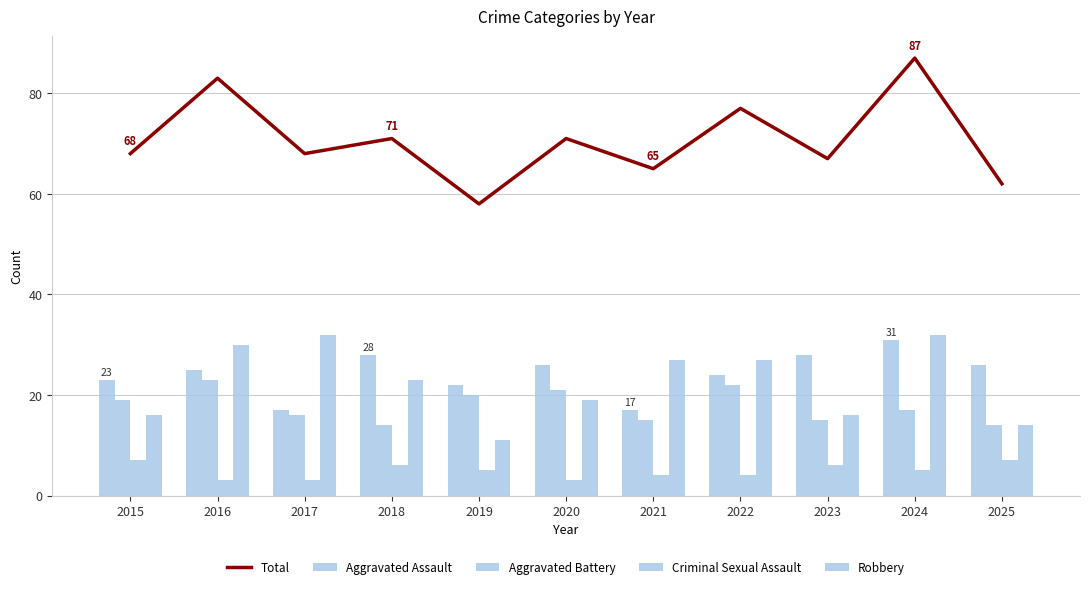

Are the bars horizontal?

No